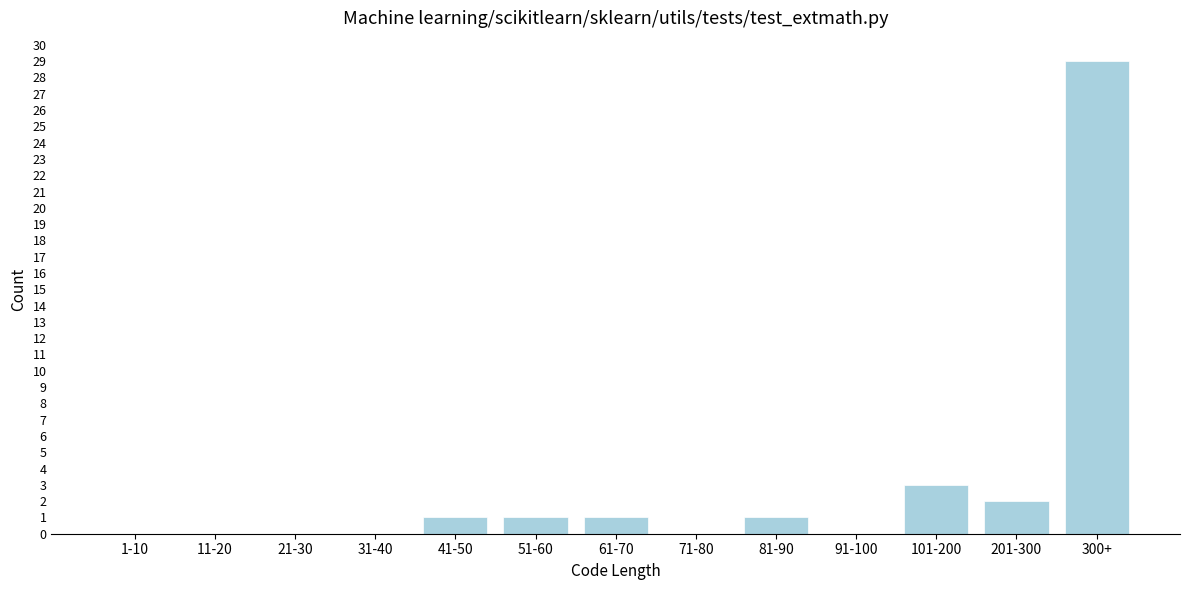

Reading left to right, list all the values displayed in this chart.

1-10=0	11-20=0	21-30=0	31-40=0	41-50=1	51-60=1	61-70=1	71-80=0	81-90=1	91-100=0	101-200=3	201-300=2	300+=29